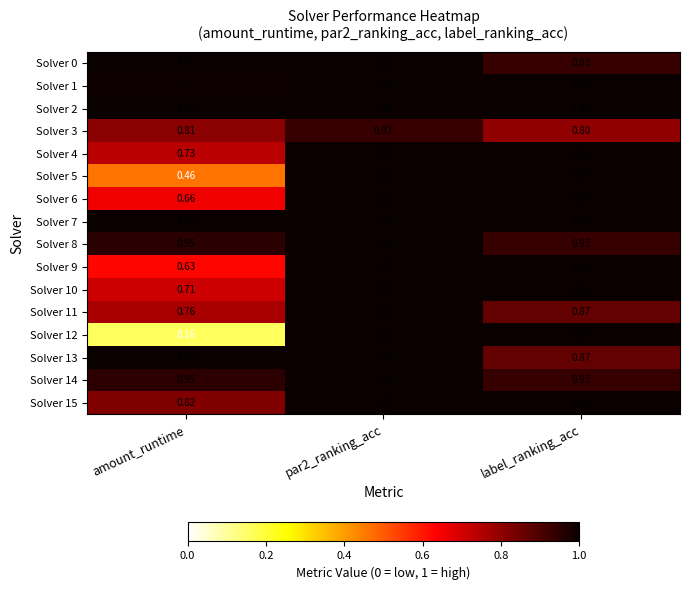

Which series has the widest spread of values?

Solver 12